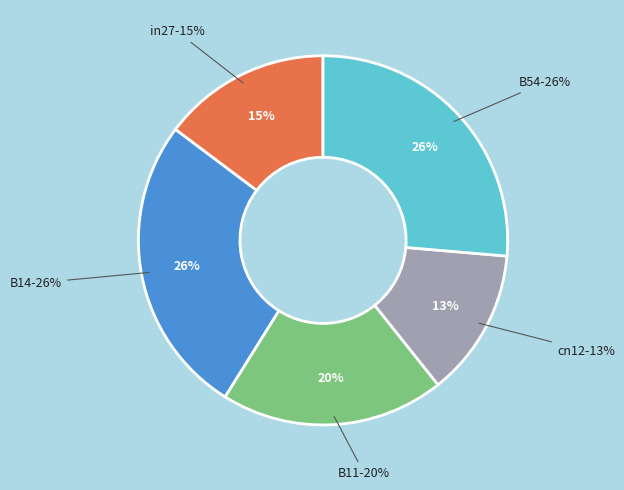

Is it true that B14 is 17% of the pie?

False